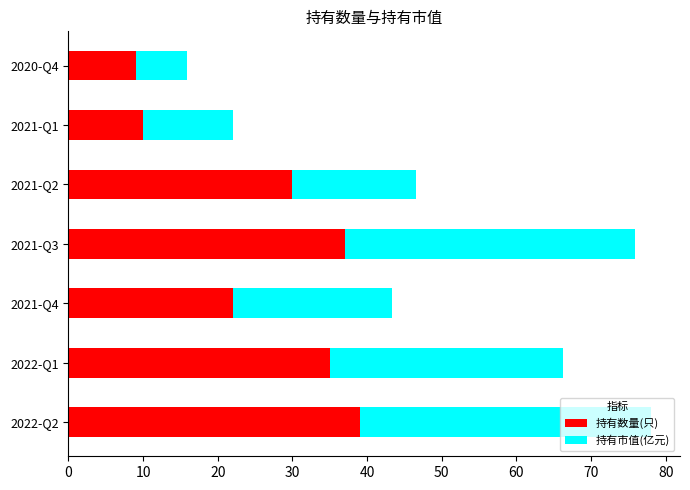

What is the difference between the maximum and minimum values in the 持有数量(只) series?

30.0